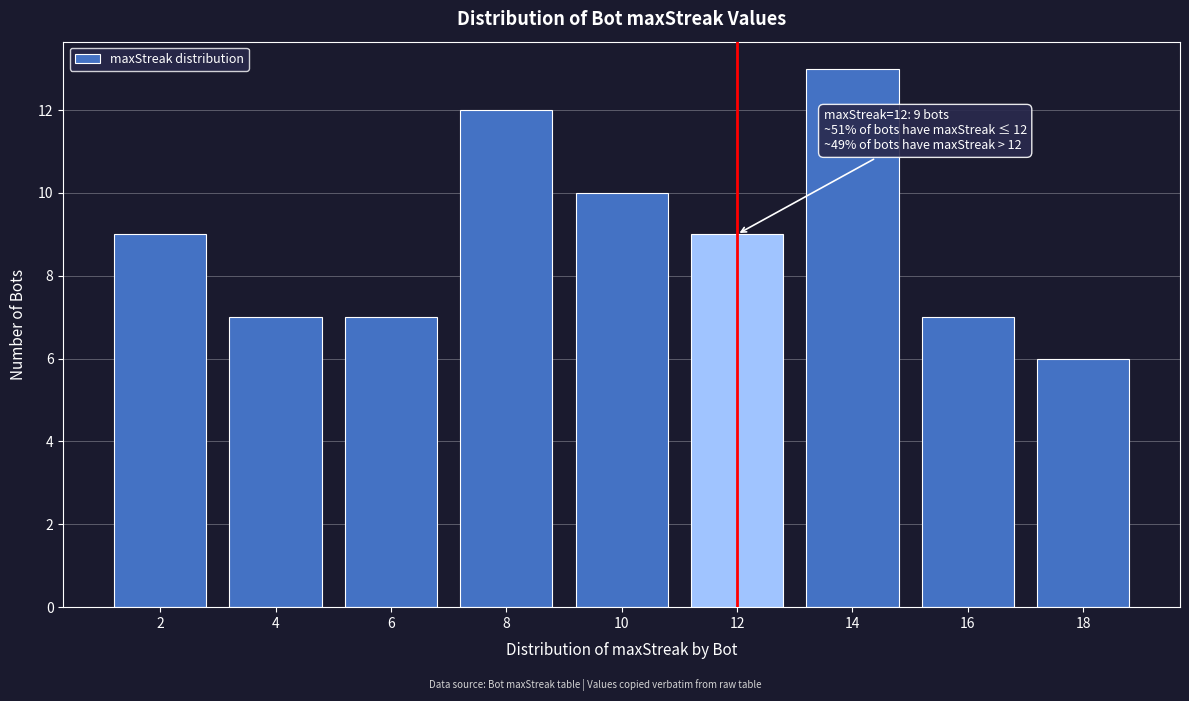

Which range on the x-axis has the tallest bar?

13 to 15